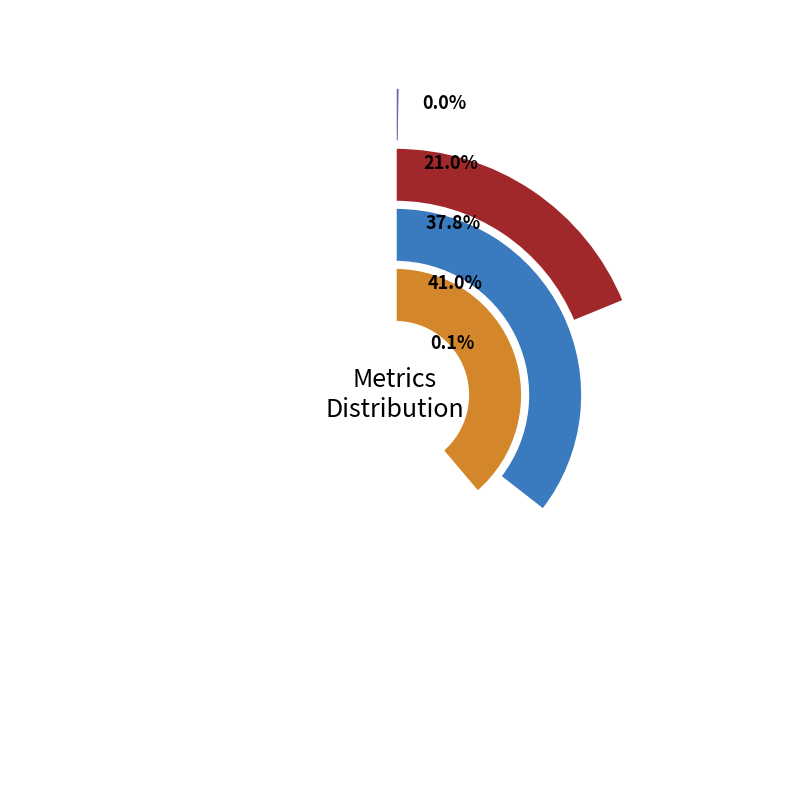

Which category has the biggest portion of the pie?

Training Time